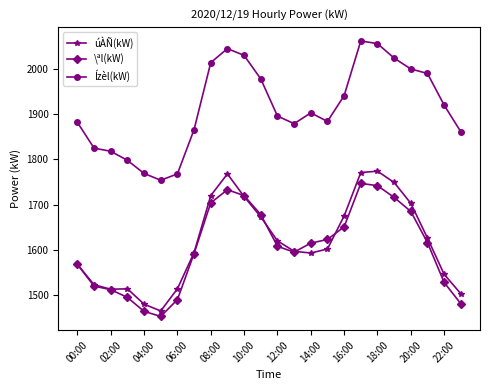

True or false: úÀÑ(kW) and Ízèl(kW) cross at least once.

False